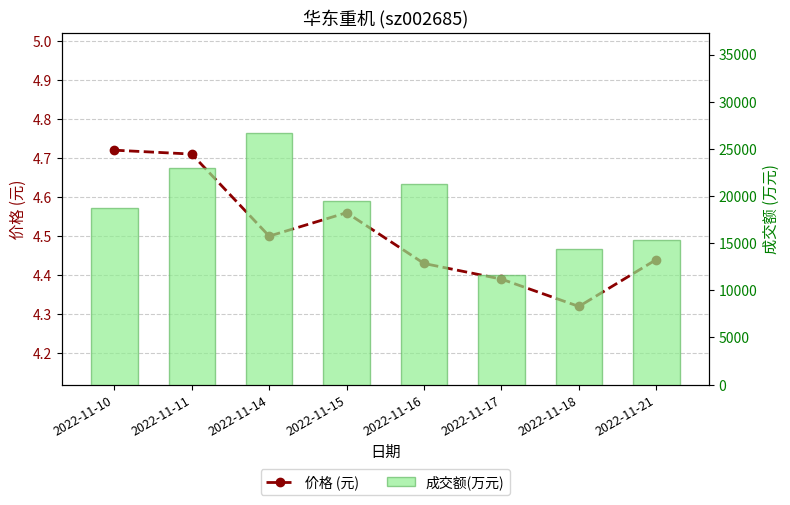

List the series in order of their peak value, lowest first.

价格 (元), 成交额(万元)